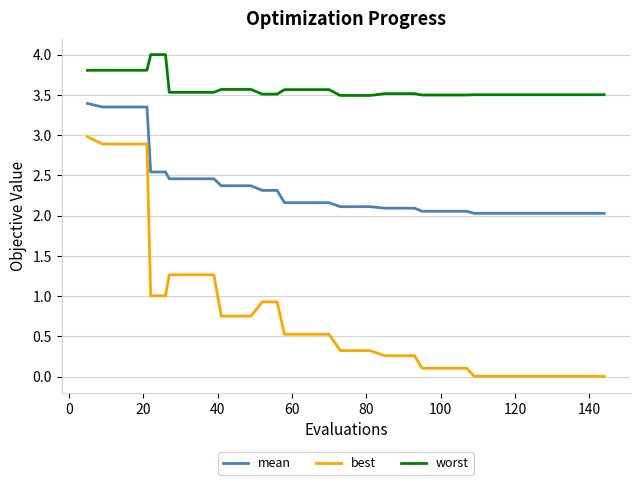

Rank the series by their maximum value, from lowest to highest.

best, mean, worst